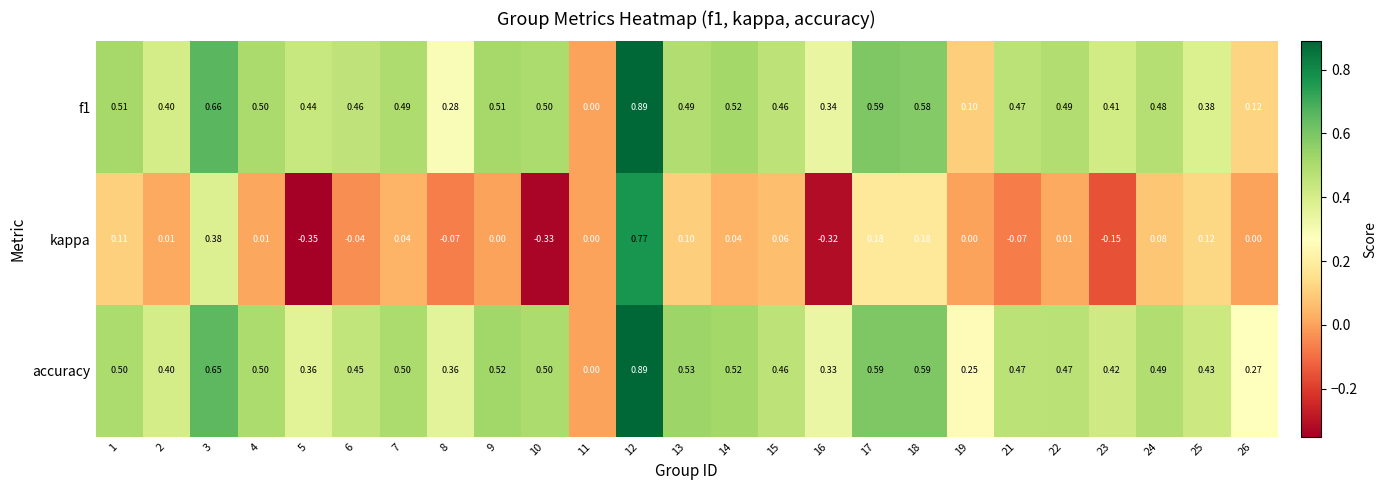

At which category is the sum across all series the highest?

12